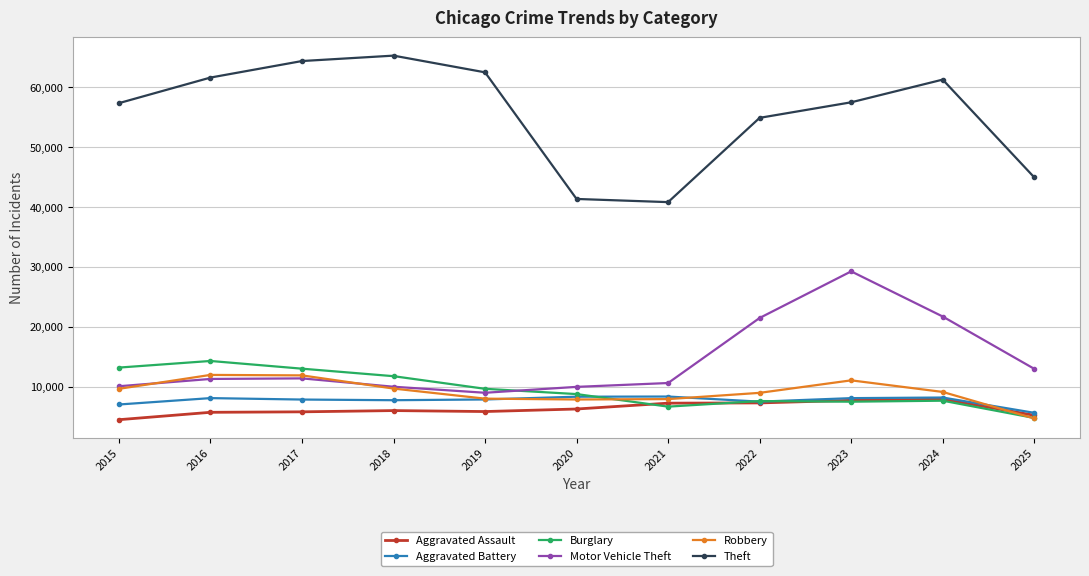

The Aggravated Battery series shows 8182 at 2024. True or false?

True